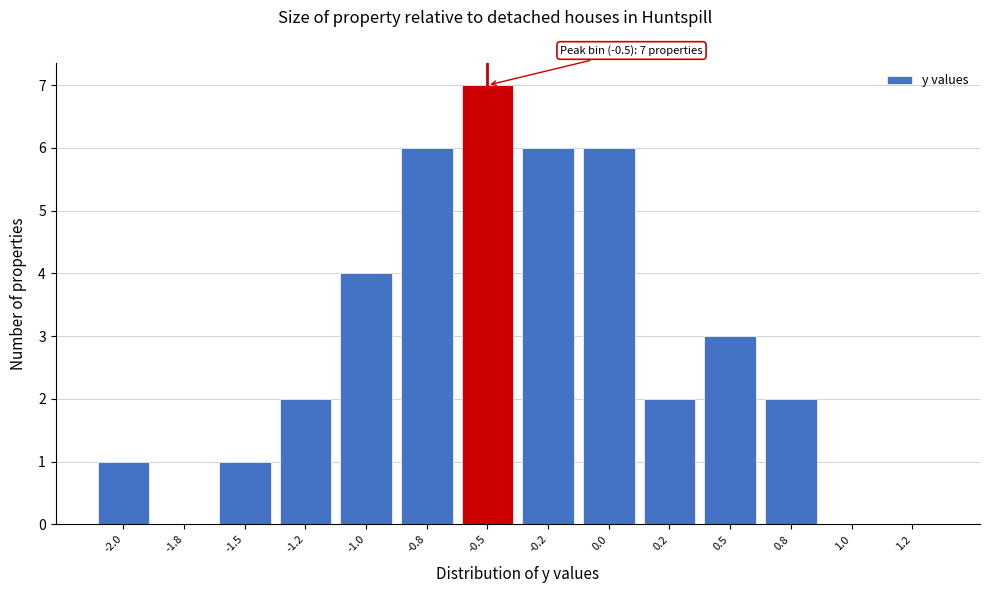

Reading right to left, what are all the values shown in this chart?

1.2=0	1.0=0	0.8=2	0.5=3	0.2=2	0.0=6	-0.2=6	-0.5=7	-0.8=6	-1.0=4	-1.2=2	-1.5=1	-1.8=0	-2.0=1